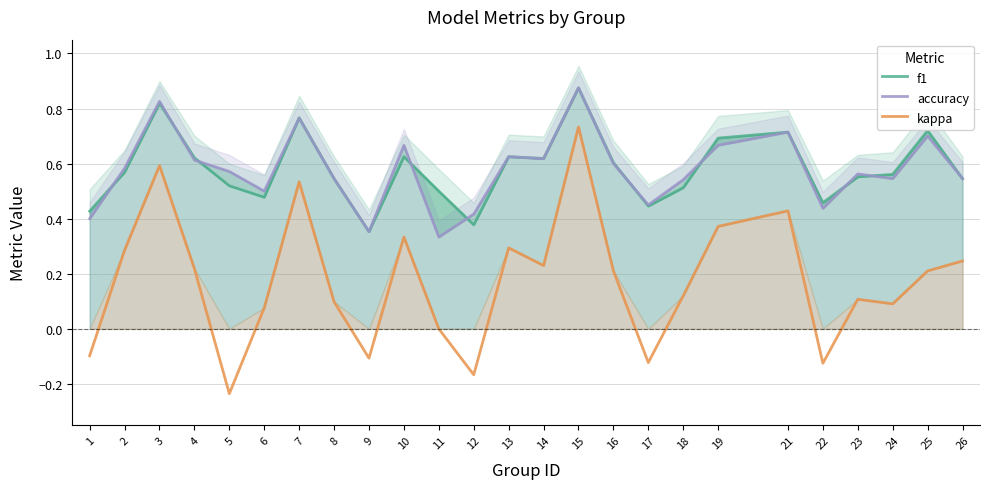

True or false: accuracy and kappa cross at least once.

False